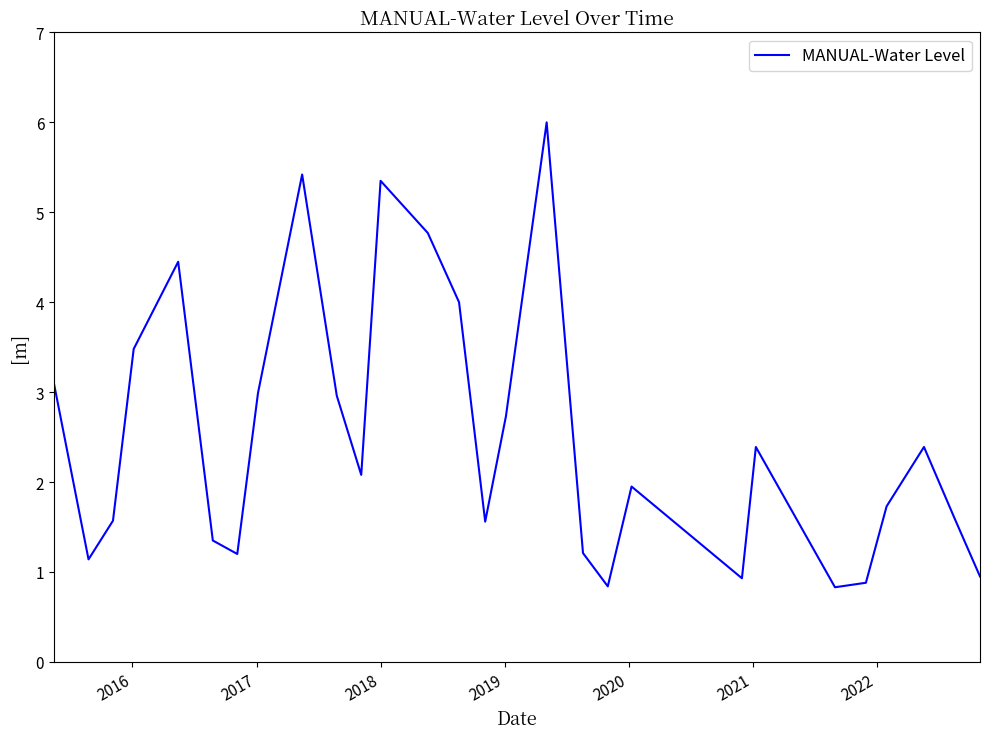

What is the difference between the maximum and minimum values?

5.2